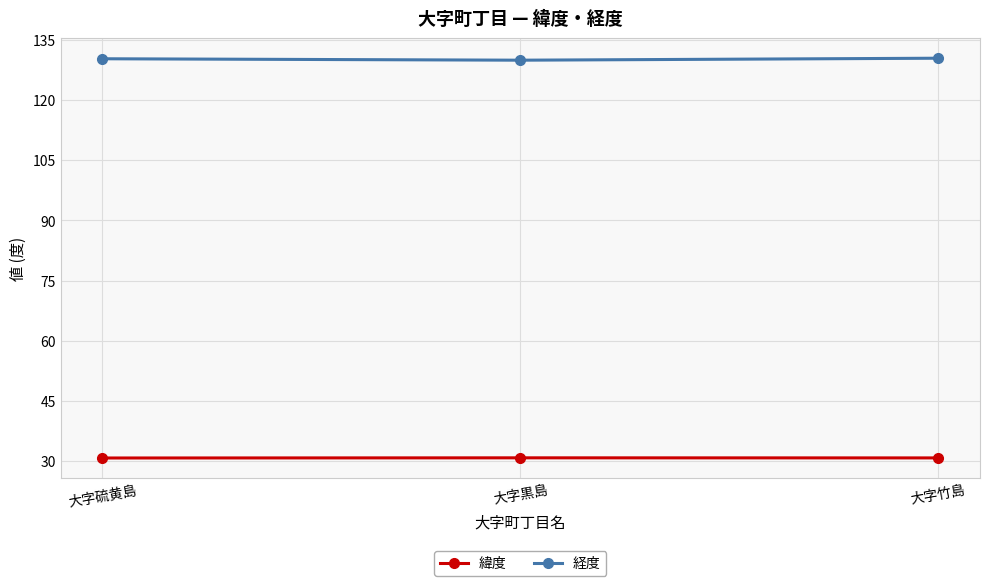

What is the smallest value displayed?

30.8